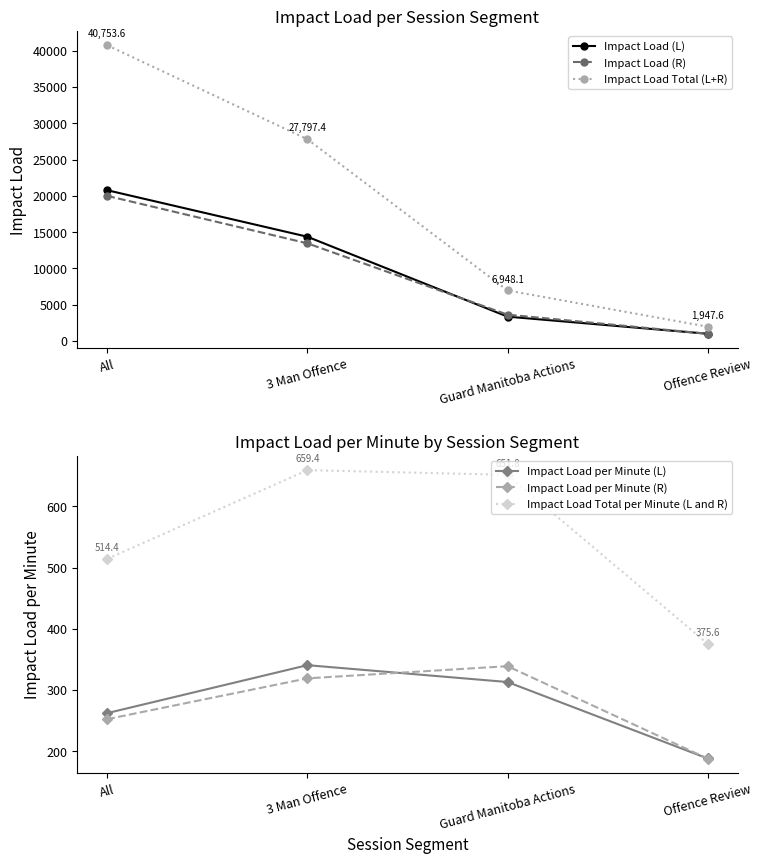

True or false: Impact Load (R) has more than 0 interior local peaks.

False